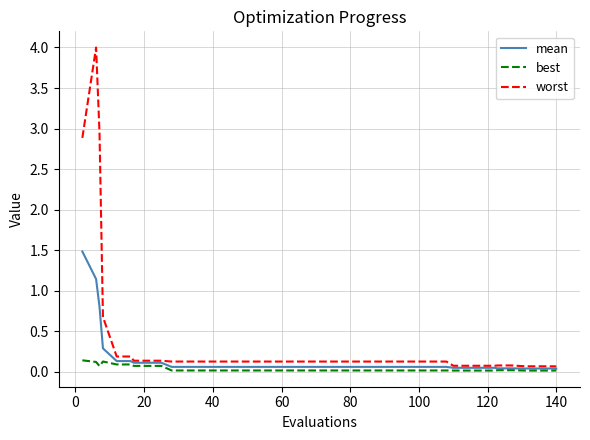

What is the maximum value for mean?

1.5